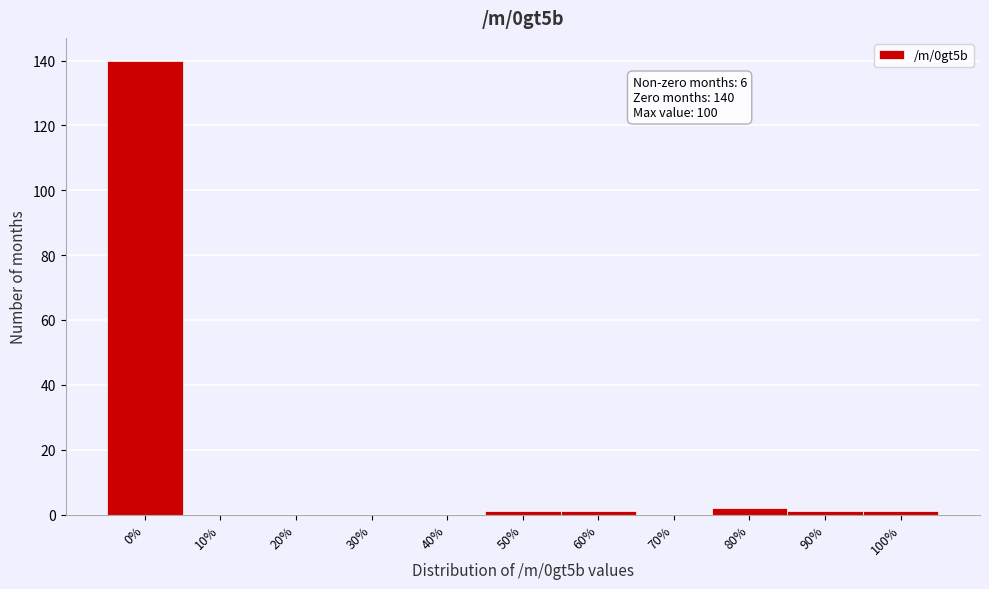

Reading left to right, extract all data points from this chart.

0%=140	10%=0	20%=0	30%=0	40%=0	50%=1	60%=1	70%=0	80%=2	90%=1	100%=1